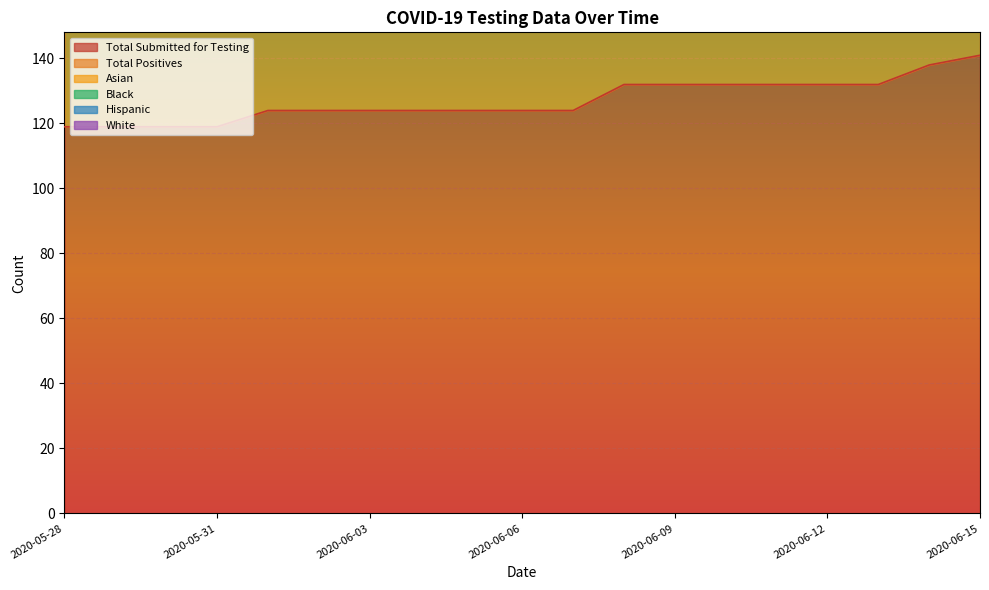

What are all the series names shown in the legend?

Total Submitted for Testing, Total Positives, Asian, Black, Hispanic, White